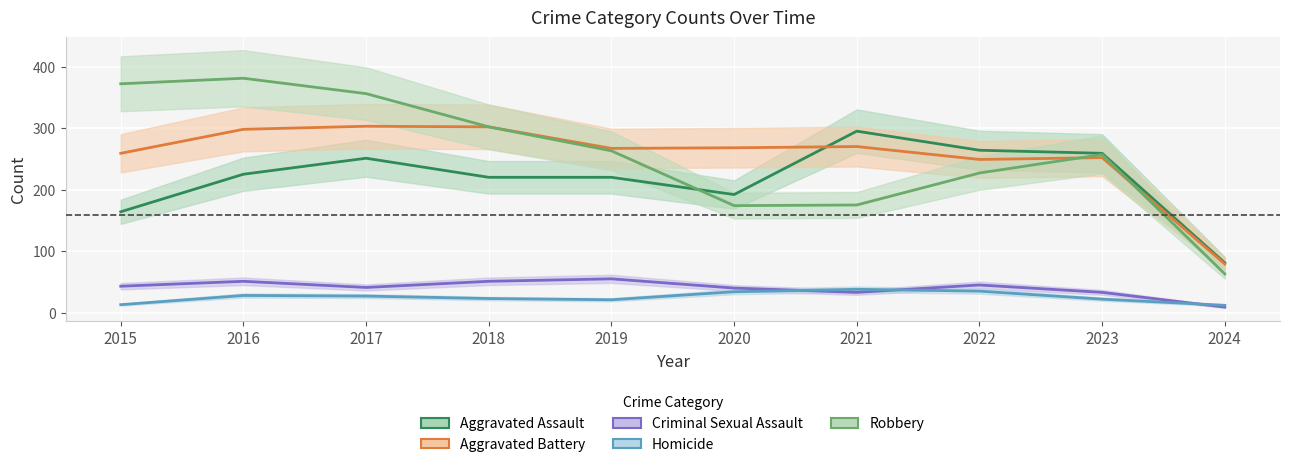

Which has a higher value, 2024 or 2015?

2015